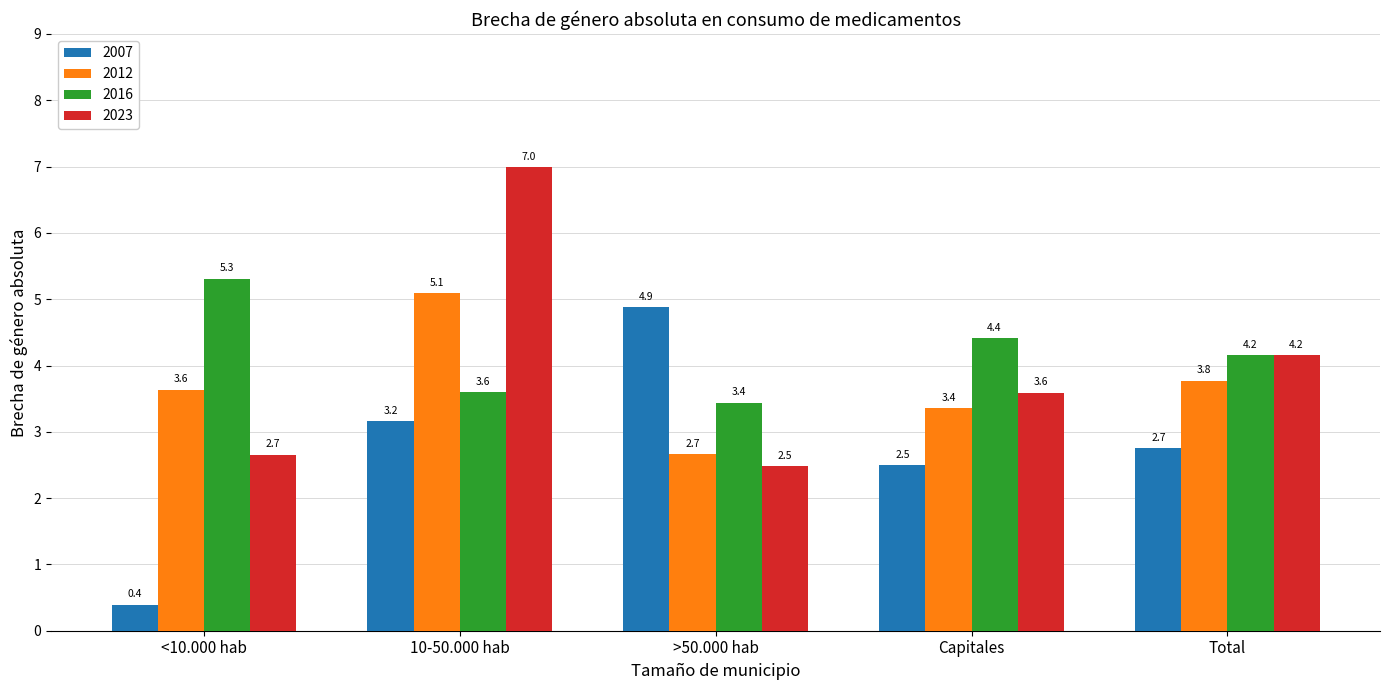

At >50.000 hab, list the series in order from largest to smallest.

2007, 2016, 2012, 2023